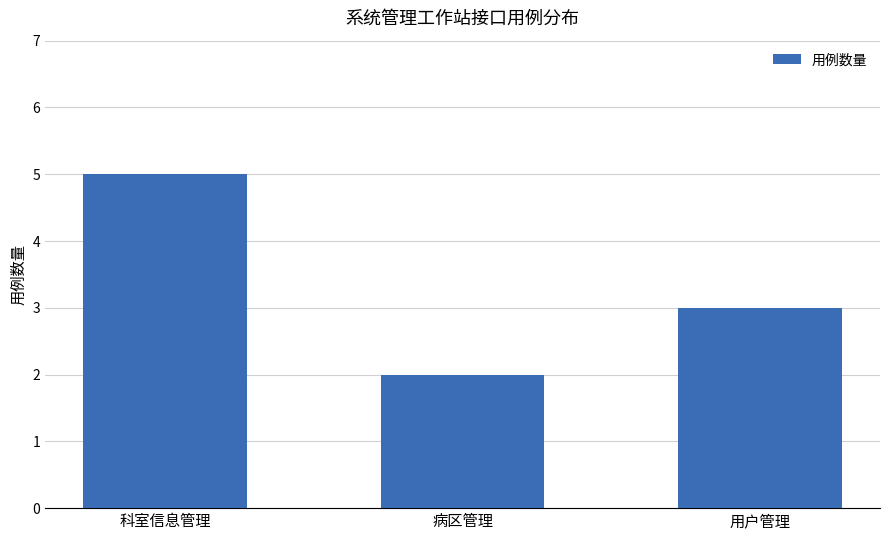

Read the value at 病区管理.

2